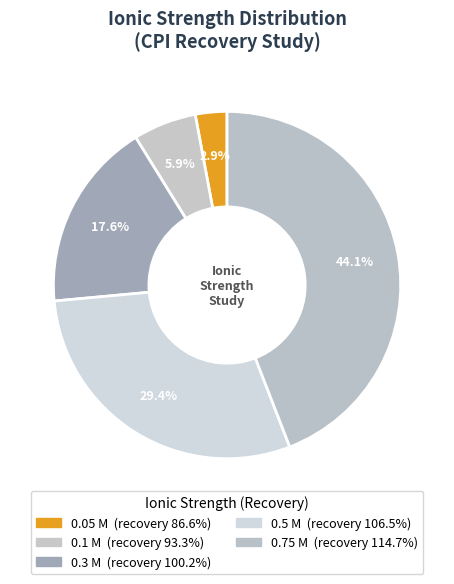

What percentage is NOT represented by 0.1 M?

94.1%